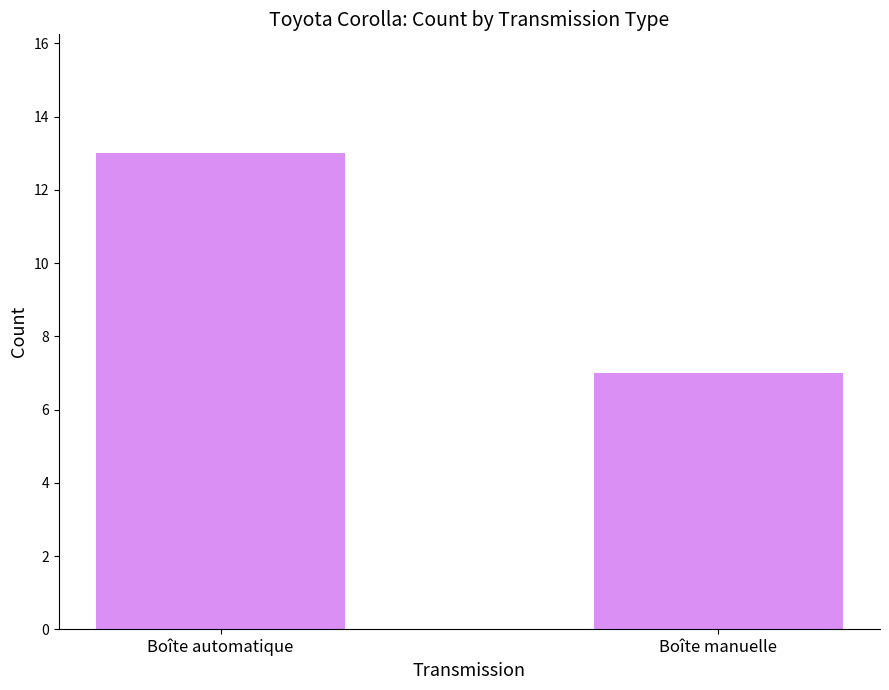

The chart shows a value of 13 at Boîte automatique. True or false?

True